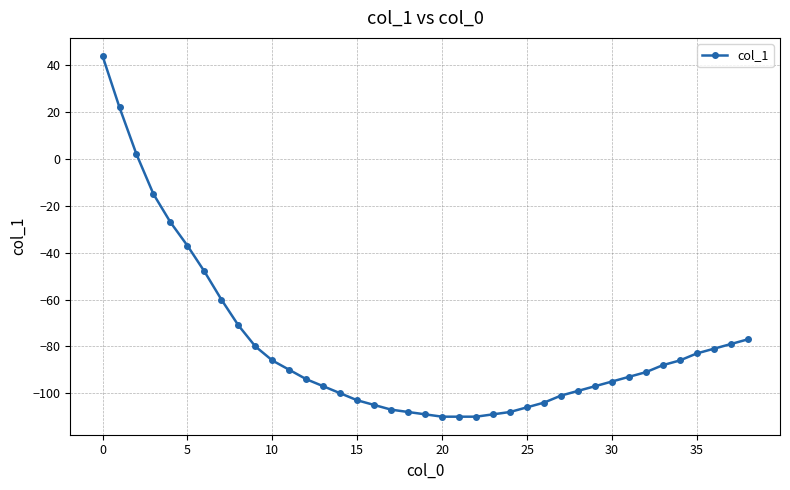

What is the greatest value displayed?

44